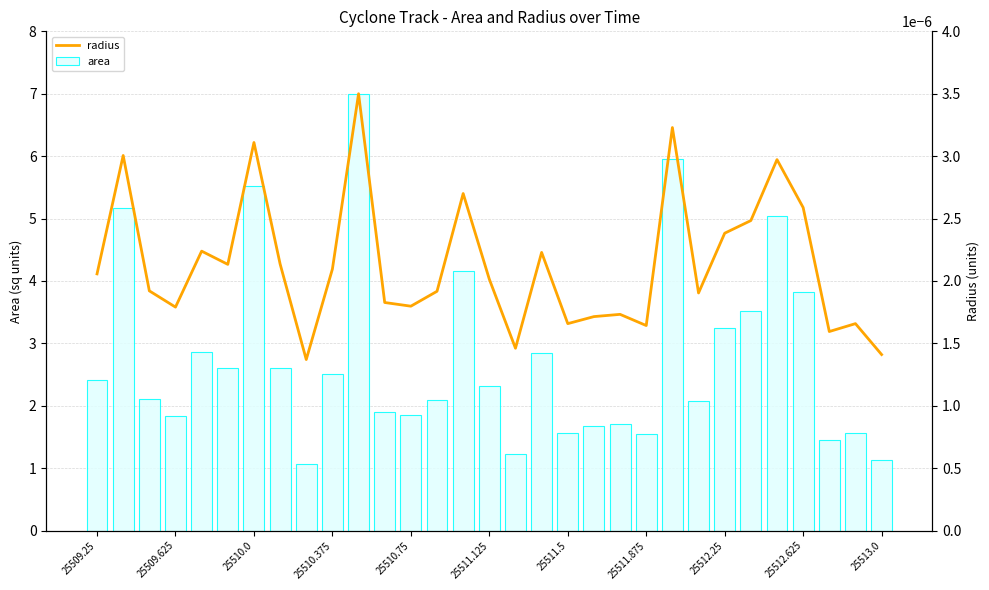

Which has a higher value, 15 or 23?

15